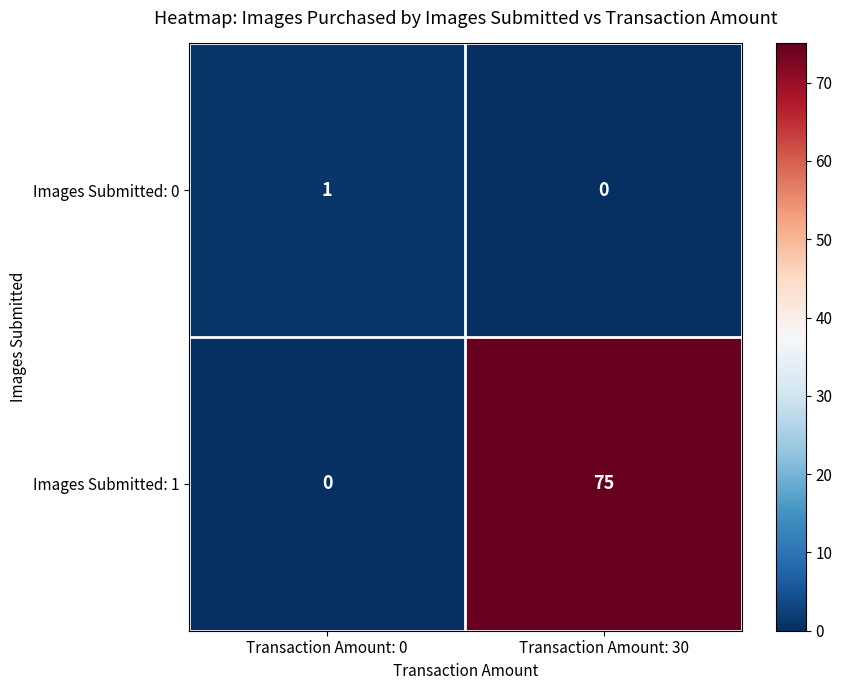

Rank the series at Transaction Amount: 30 from highest to lowest value.

Images Submitted: 1, Images Submitted: 0